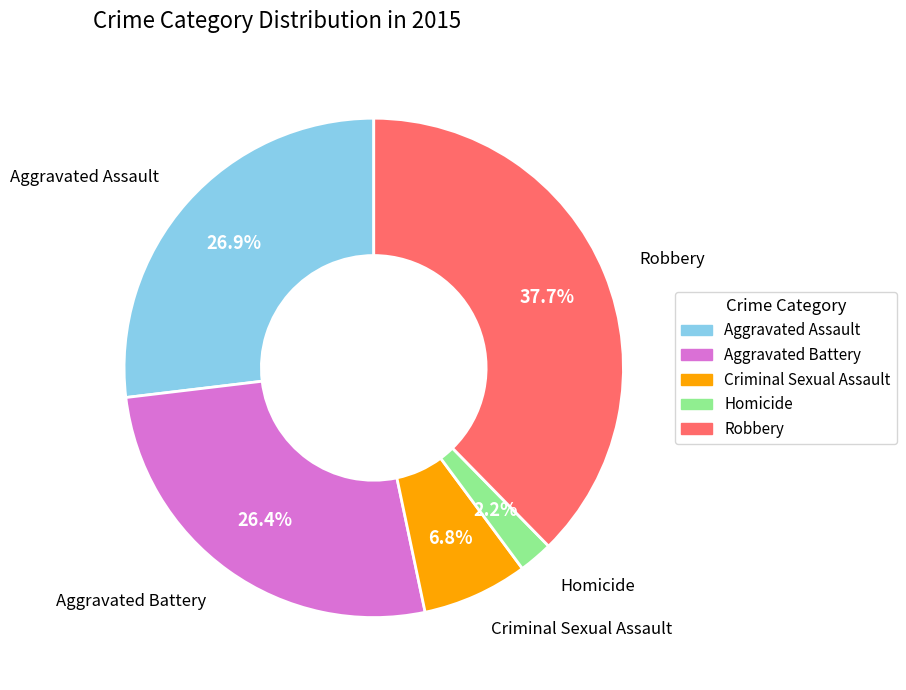

Is it true that Aggravated Battery is 26% of the pie?

True